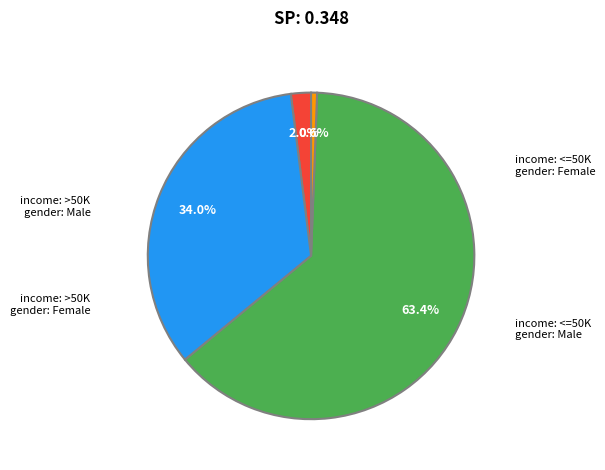

Does any single category account for the majority?

Yes